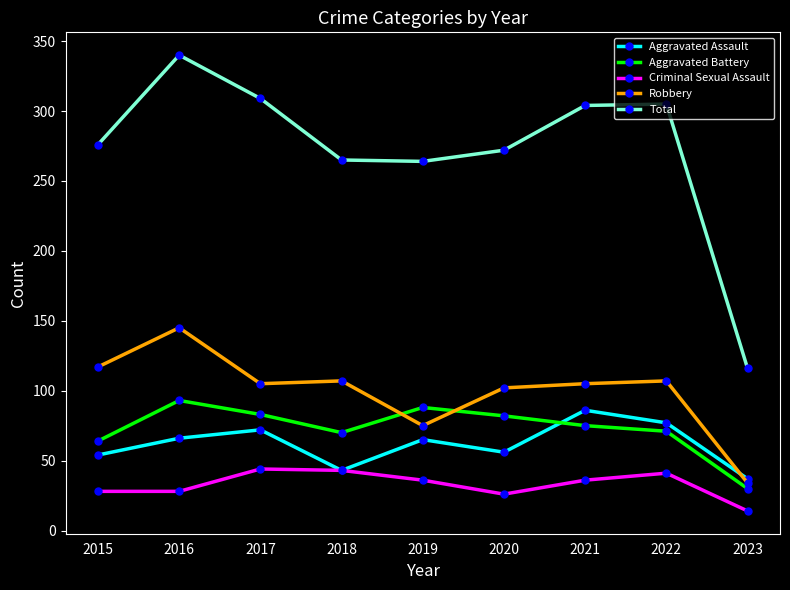

True or false: Aggravated Assault has more than 0 interior local peaks.

True